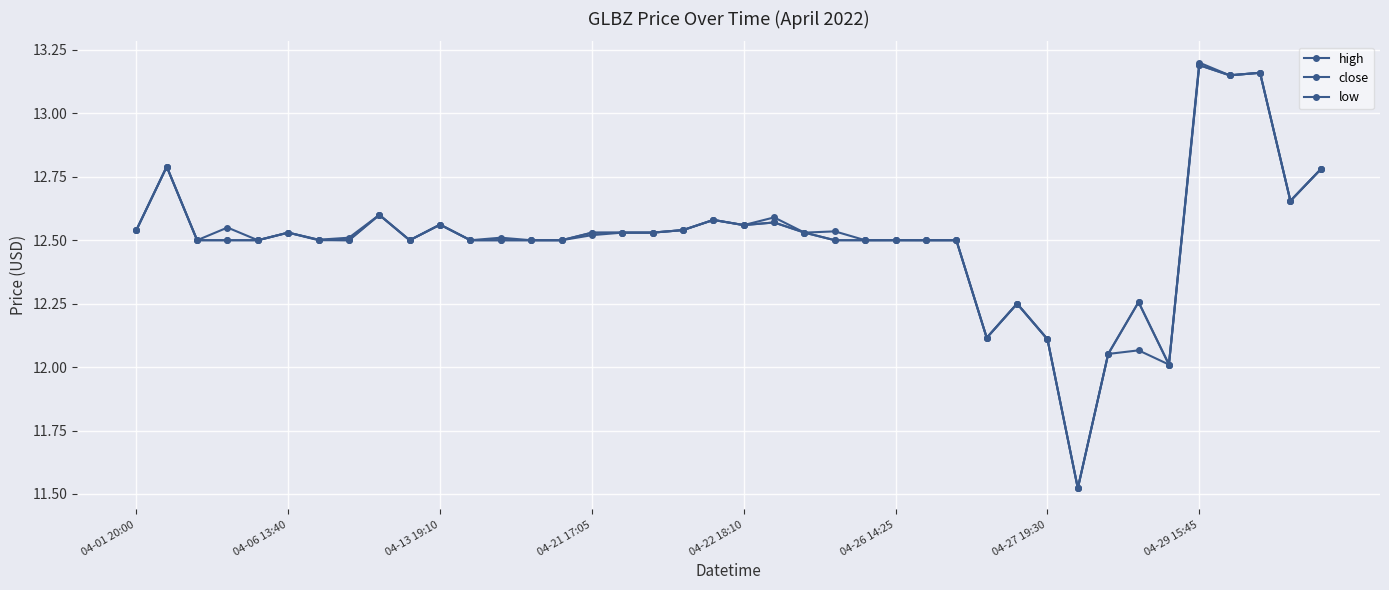

How many lines are shown in the chart?

3